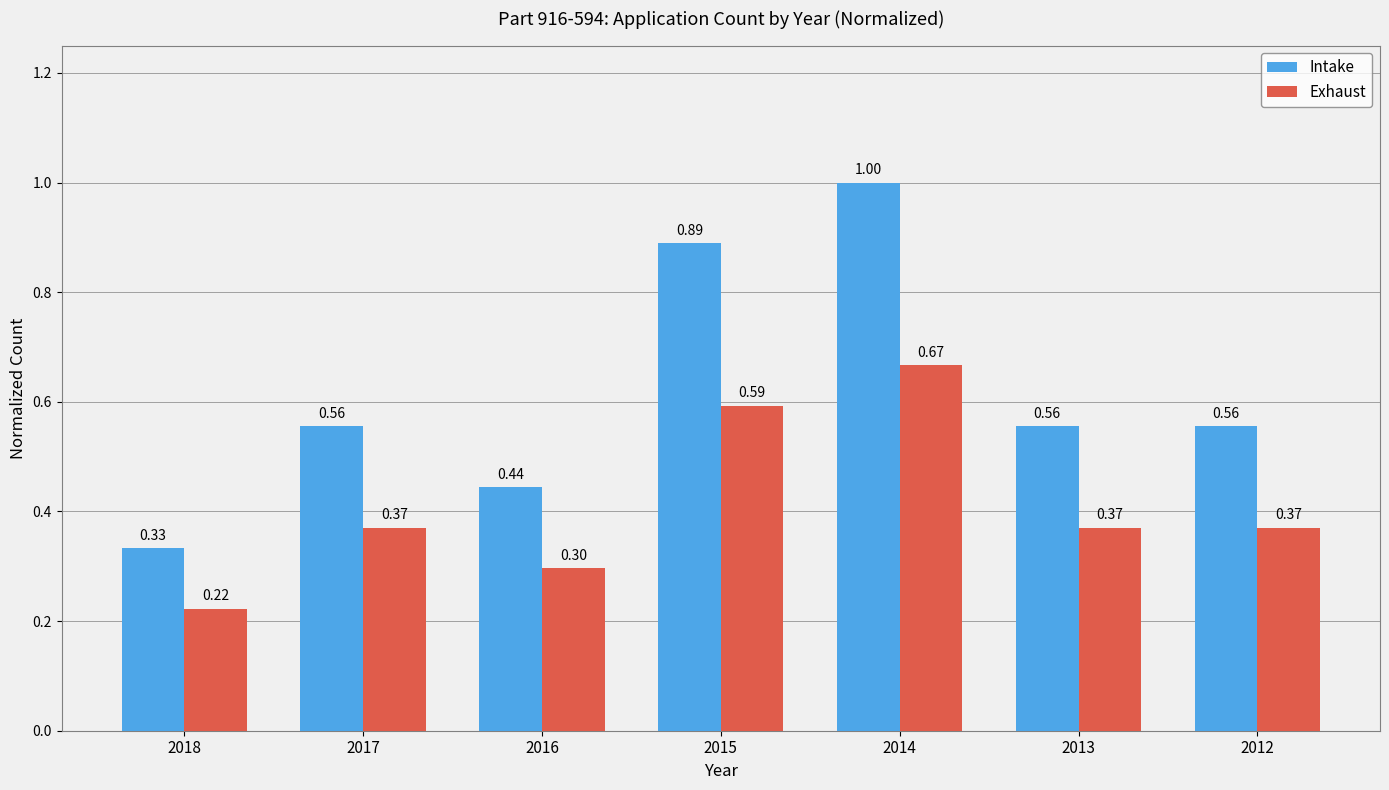

Are the bars grouped side by side (vs. stacked)?

Yes